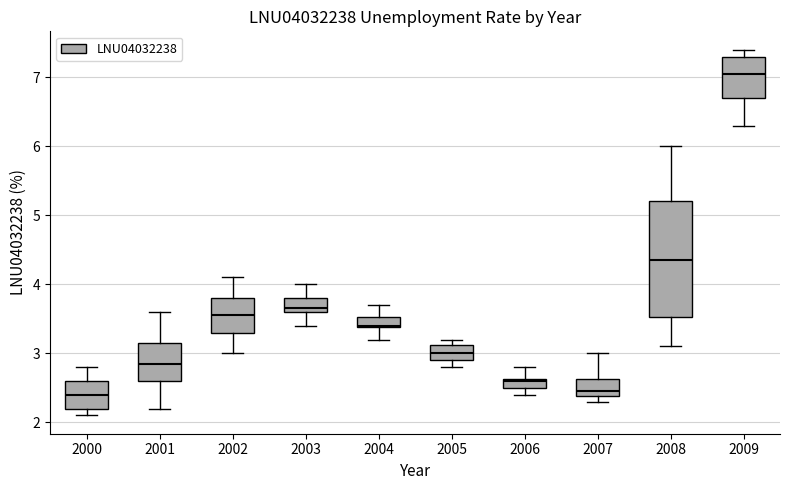

Where is the lower edge of the box at x = 2009 on the y-axis? The values are not printed on the chart, so give them approximately, as read against the axis.

6.7